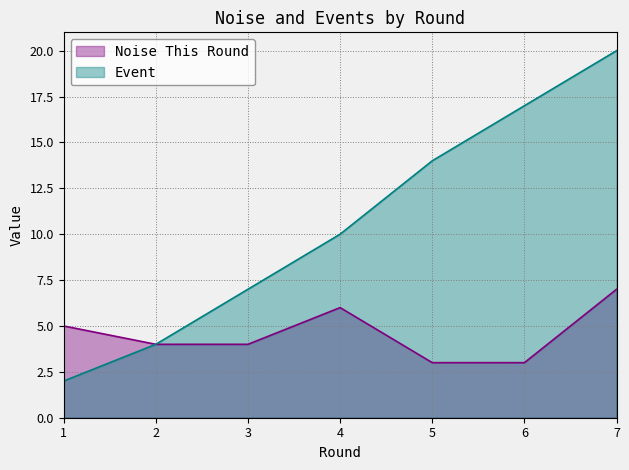

What is the total value across all series at 2?

8